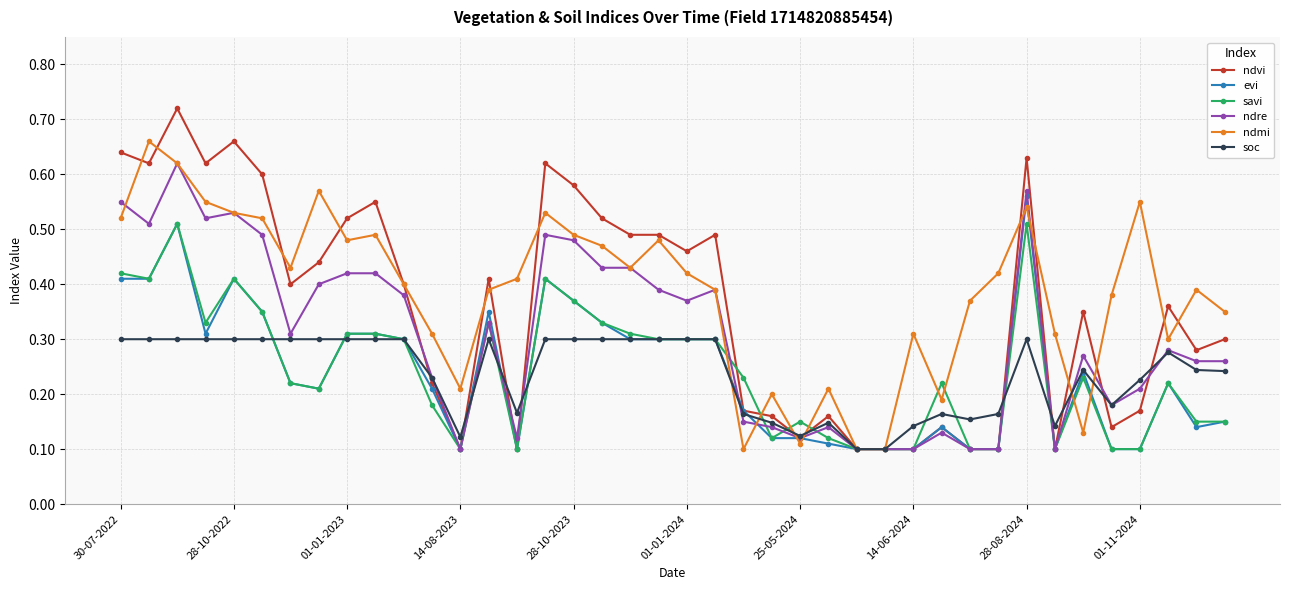

At how many categories does at least one series exceed 0?

40